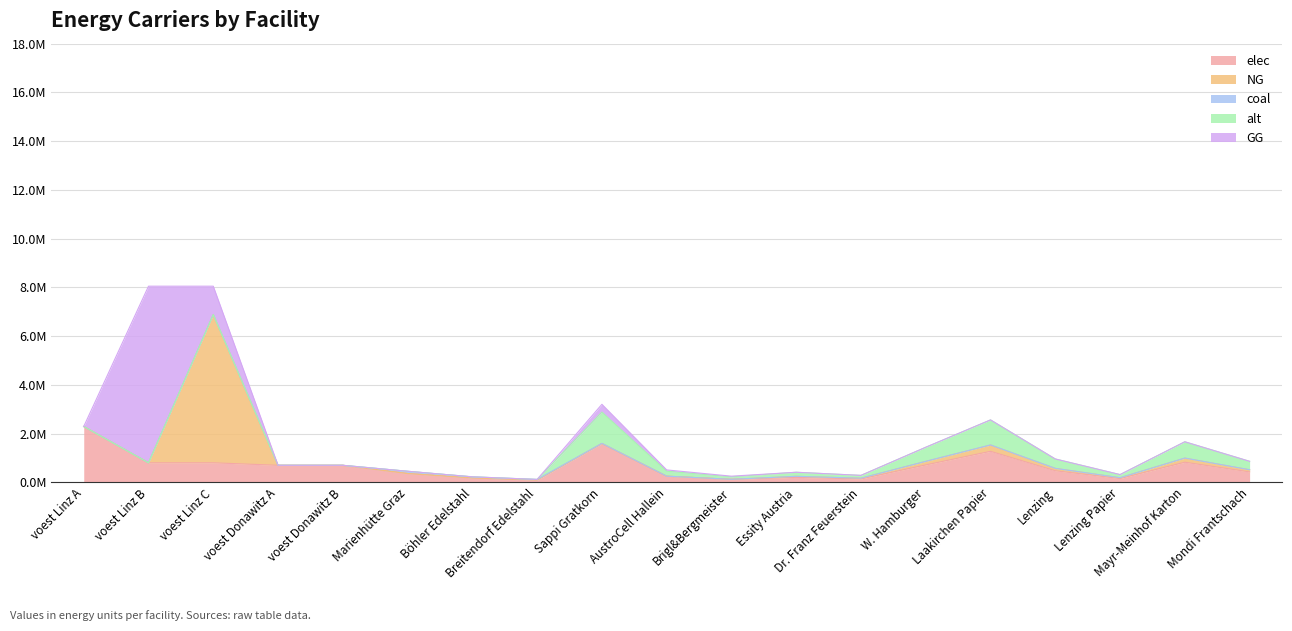

How many values in alt are above zero?

11